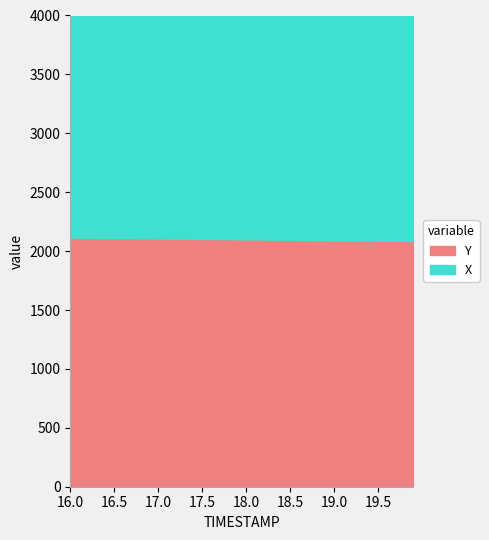

The value of Y at 16.8 is 548.3. True or false?

False